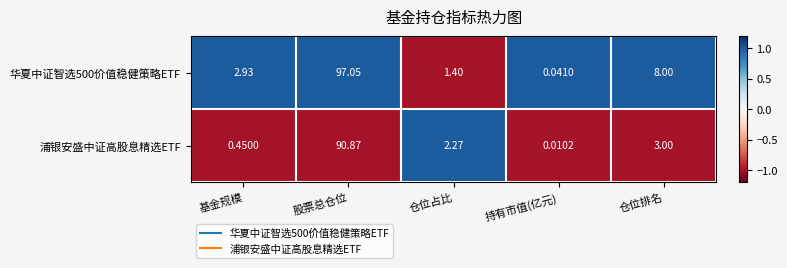

At which label does 浦银安盛中证高股息精选ETF first exceed 2?

股票总仓位